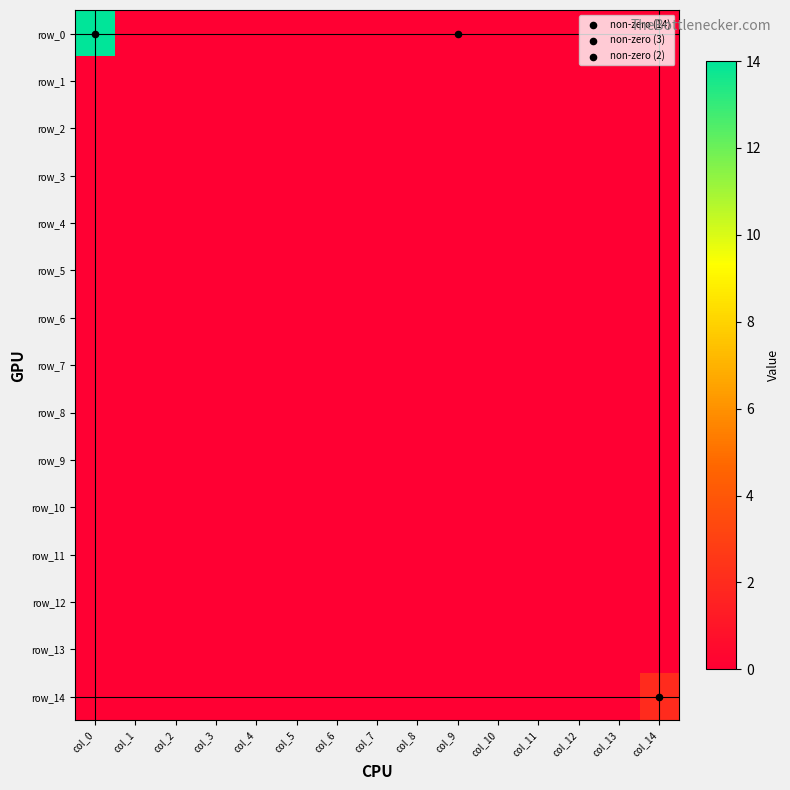

Reading right to left, what are all the values shown in this chart?

row_0: col_14=0	col_13=0	col_12=0	col_11=0	col_10=0	col_9=0	col_8=0	col_7=0	col_6=0	col_5=0	col_4=0	col_3=0	col_2=0	col_1=0	col_0=14
row_1: col_14=0	col_13=0	col_12=0	col_11=0	col_10=0	col_9=0	col_8=0	col_7=0	col_6=0	col_5=0	col_4=0	col_3=0	col_2=0	col_1=0	col_0=0
row_2: col_14=0	col_13=0	col_12=0	col_11=0	col_10=0	col_9=0	col_8=0	col_7=0	col_6=0	col_5=0	col_4=0	col_3=0	col_2=0	col_1=0	col_0=0
row_3: col_14=0	col_13=0	col_12=0	col_11=0	col_10=0	col_9=0	col_8=0	col_7=0	col_6=0	col_5=0	col_4=0	col_3=0	col_2=0	col_1=0	col_0=0
row_4: col_14=0	col_13=0	col_12=0	col_11=0	col_10=0	col_9=0	col_8=0	col_7=0	col_6=0	col_5=0	col_4=0	col_3=0	col_2=0	col_1=0	col_0=0
row_5: col_14=0	col_13=0	col_12=0	col_11=0	col_10=0	col_9=0	col_8=0	col_7=0	col_6=0	col_5=0	col_4=0	col_3=0	col_2=0	col_1=0	col_0=0
row_6: col_14=0	col_13=0	col_12=0	col_11=0	col_10=0	col_9=0	col_8=0	col_7=0	col_6=0	col_5=0	col_4=0	col_3=0	col_2=0	col_1=0	col_0=0
row_7: col_14=0	col_13=0	col_12=0	col_11=0	col_10=0	col_9=0	col_8=0	col_7=0	col_6=0	col_5=0	col_4=0	col_3=0	col_2=0	col_1=0	col_0=0
row_8: col_14=0	col_13=0	col_12=0	col_11=0	col_10=0	col_9=0	col_8=0	col_7=0	col_6=0	col_5=0	col_4=0	col_3=0	col_2=0	col_1=0	col_0=0
row_9: col_14=0	col_13=0	col_12=0	col_11=0	col_10=0	col_9=0	col_8=0	col_7=0	col_6=0	col_5=0	col_4=0	col_3=0	col_2=0	col_1=0	col_0=0
row_10: col_14=0	col_13=0	col_12=0	col_11=0	col_10=0	col_9=0	col_8=0	col_7=0	col_6=0	col_5=0	col_4=0	col_3=0	col_2=0	col_1=0	col_0=0
row_11: col_14=0	col_13=0	col_12=0	col_11=0	col_10=0	col_9=0	col_8=0	col_7=0	col_6=0	col_5=0	col_4=0	col_3=0	col_2=0	col_1=0	col_0=0
row_12: col_14=0	col_13=0	col_12=0	col_11=0	col_10=0	col_9=0	col_8=0	col_7=0	col_6=0	col_5=0	col_4=0	col_3=0	col_2=0	col_1=0	col_0=0
row_13: col_14=0	col_13=0	col_12=0	col_11=0	col_10=0	col_9=0	col_8=0	col_7=0	col_6=0	col_5=0	col_4=0	col_3=0	col_2=0	col_1=0	col_0=0
row_14: col_14=2	col_13=0	col_12=0	col_11=0	col_10=0	col_9=0	col_8=0	col_7=0	col_6=0	col_5=0	col_4=0	col_3=0	col_2=0	col_1=0	col_0=0